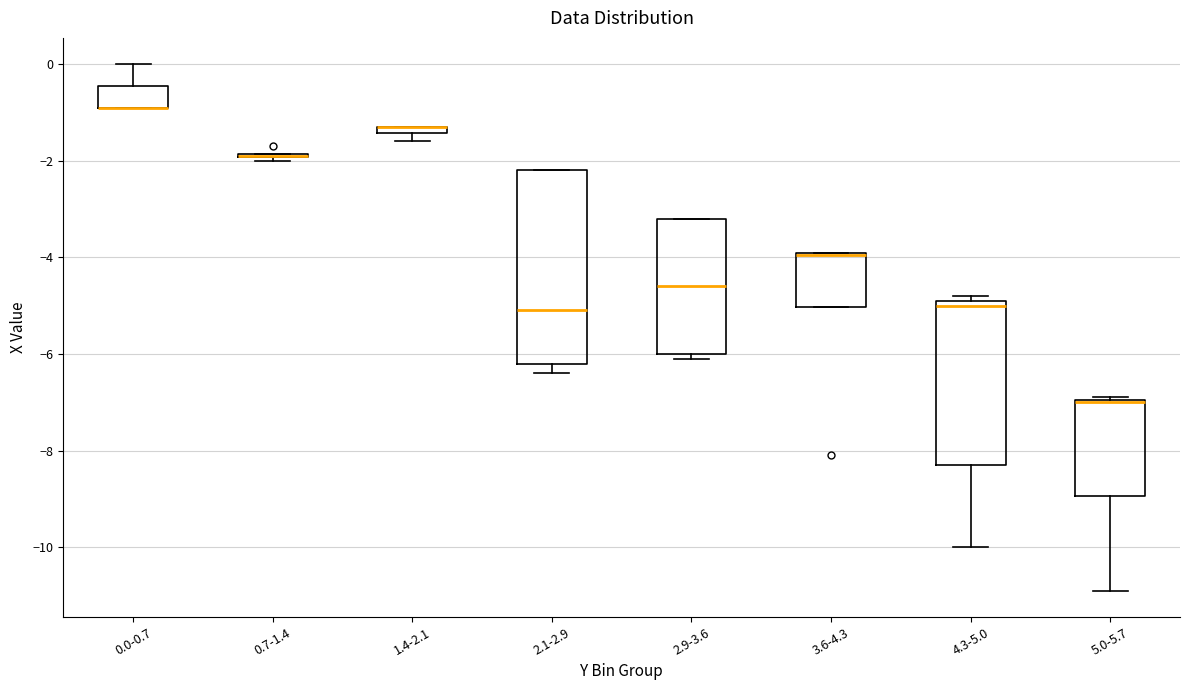

Which box is the tallest, from its lower edge to its upper edge?

2.1-2.9